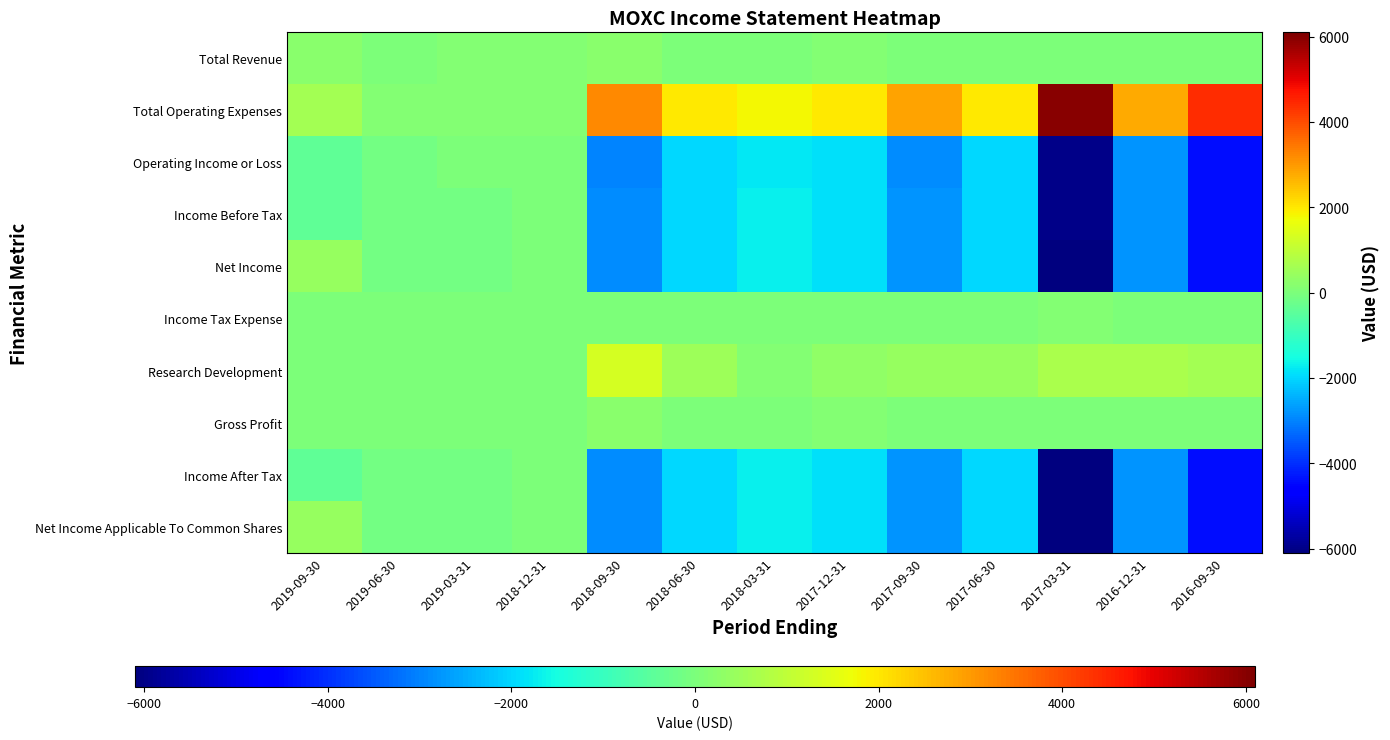

How many distinct data groups are displayed?

10